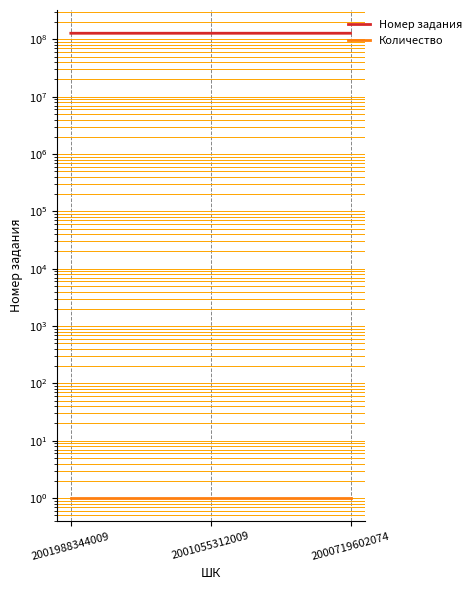

What is the value of the Номер задания point at the 1st from the left?

127947297